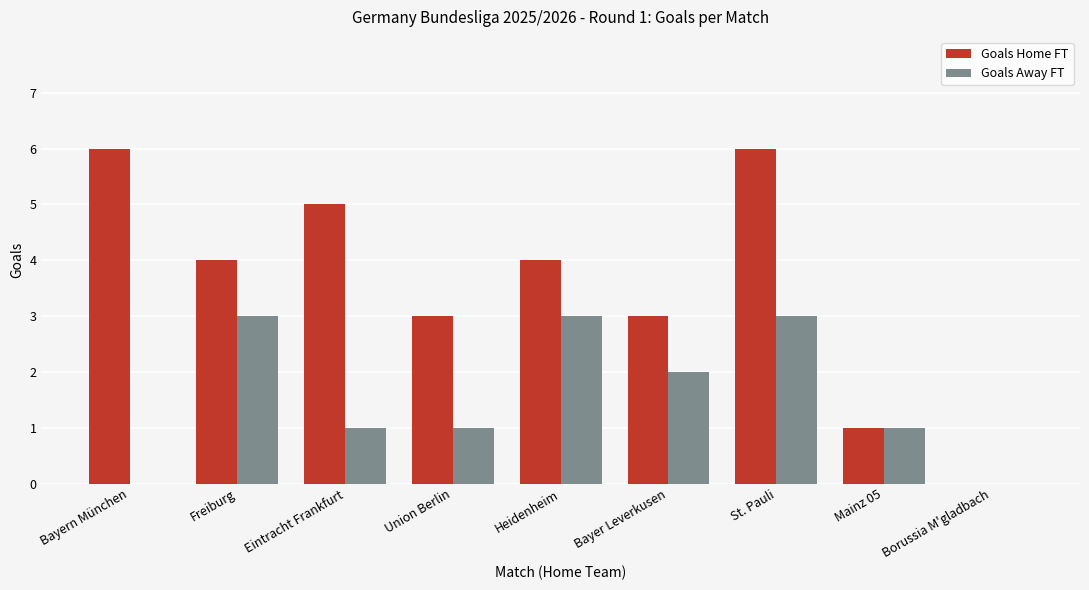

Which series has the widest spread of values?

Goals Home FT